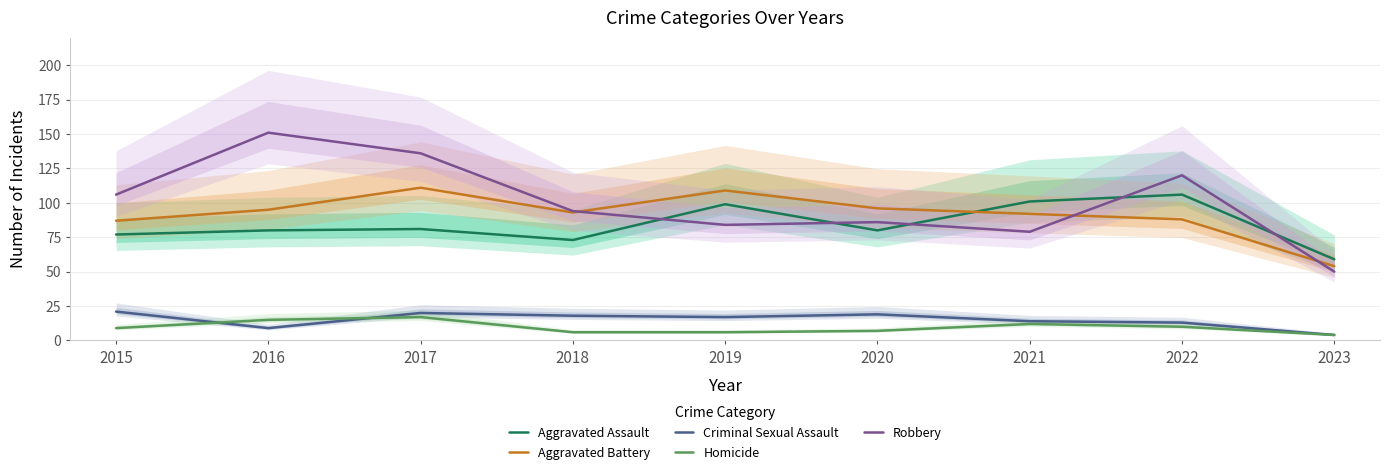

The Aggravated Assault series shows 59 at 2023. True or false?

True